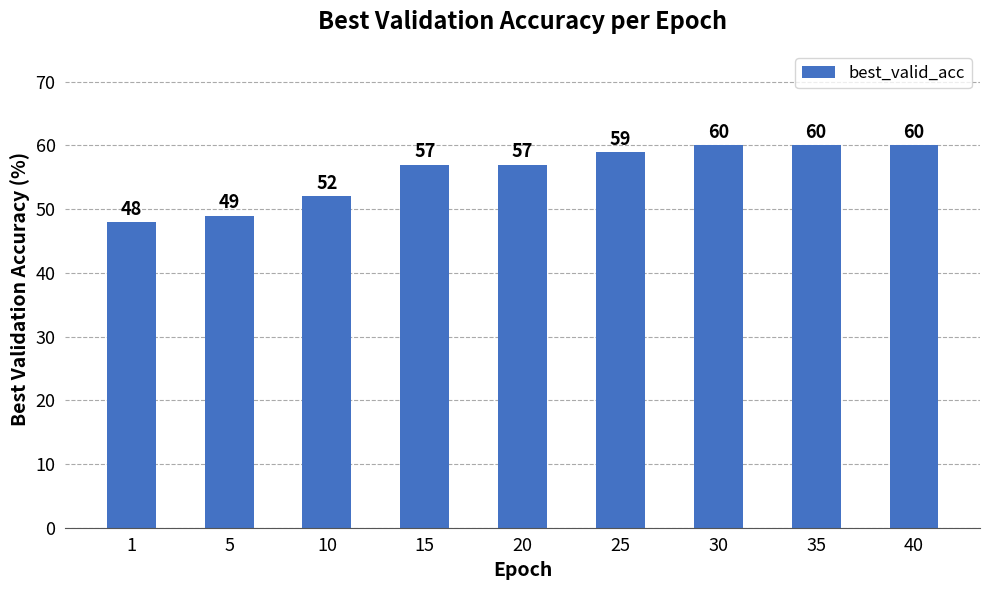

True or false: the data shows 60 at 35.

True